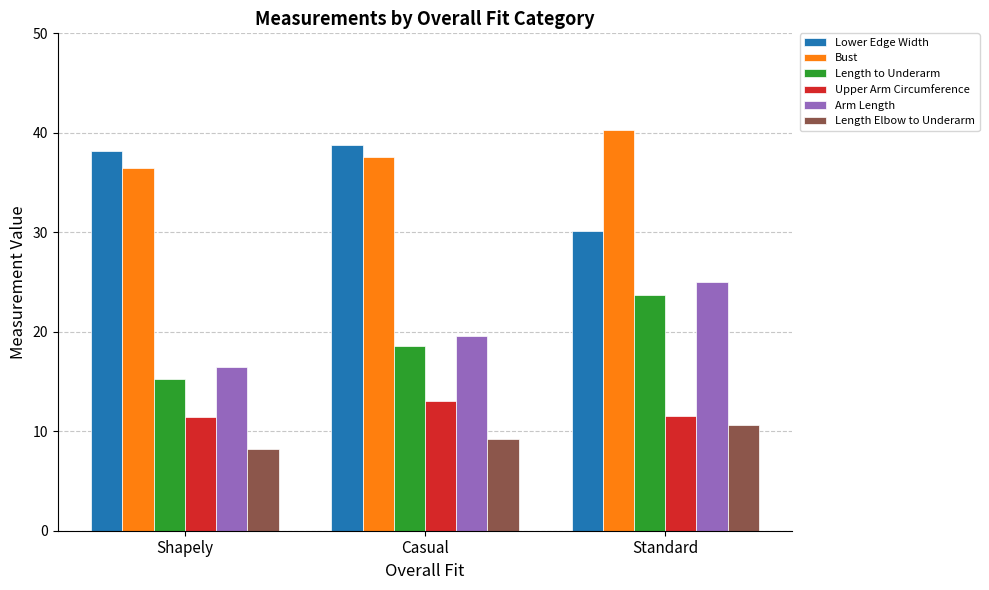

Is it true that Arm Length equals 9.7 at Standard?

False